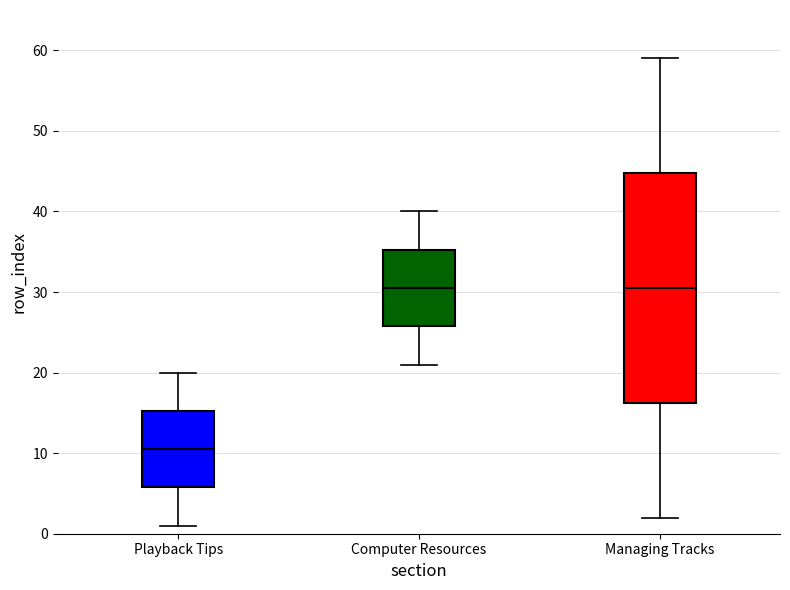

Reading left to right, read every box against the y-axis: the position of its median line, the range the box covers, and the ends of its whiskers. The values are not printed on the chart, so give them approximately, as read against the axis.

Playback Tips: median 11, box 6 to 15, whiskers 1 to 20
Computer Resources: median 31, box 26 to 35, whiskers 21 to 40
Managing Tracks: median 31, box 16 to 45, whiskers 2 to 59